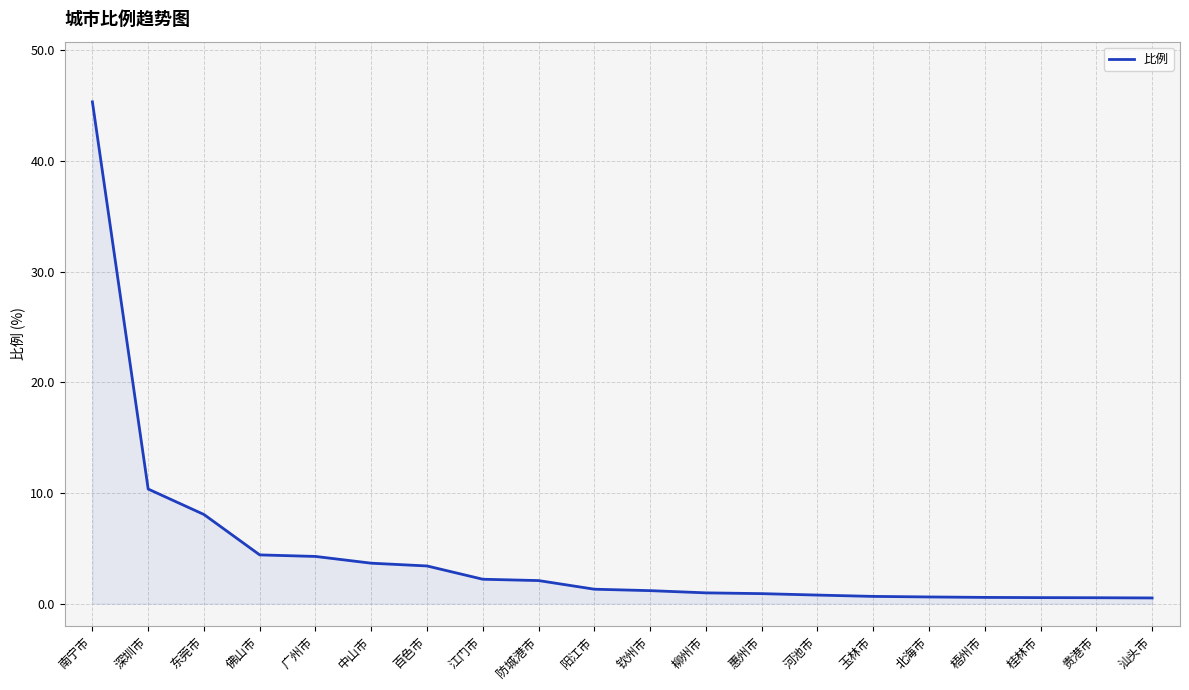

What is the greatest value displayed?

45.3